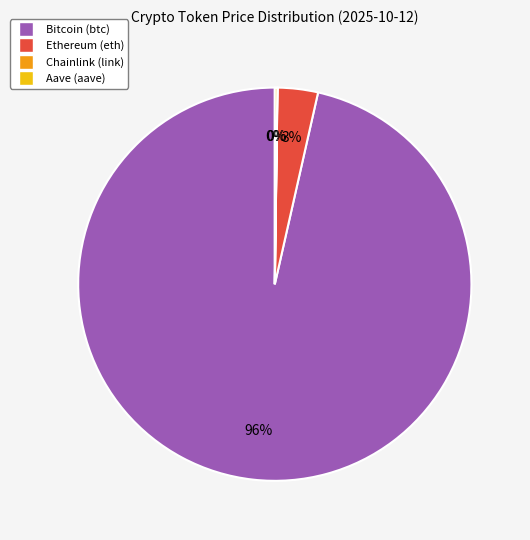

Which slice is the largest?

Bitcoin